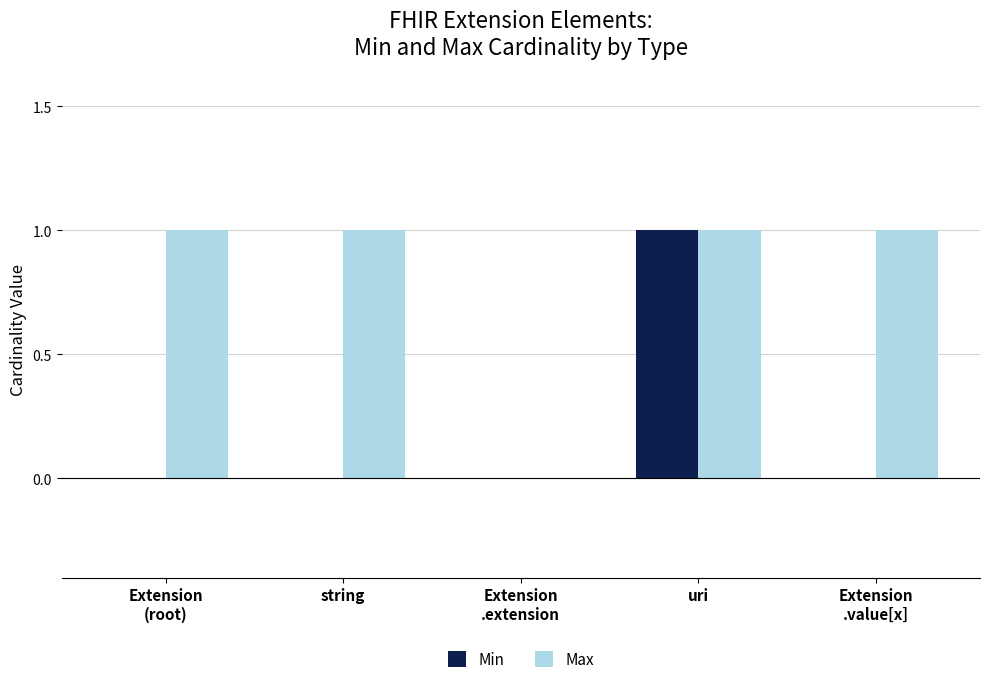

The value of Min at string is 0. True or false?

True